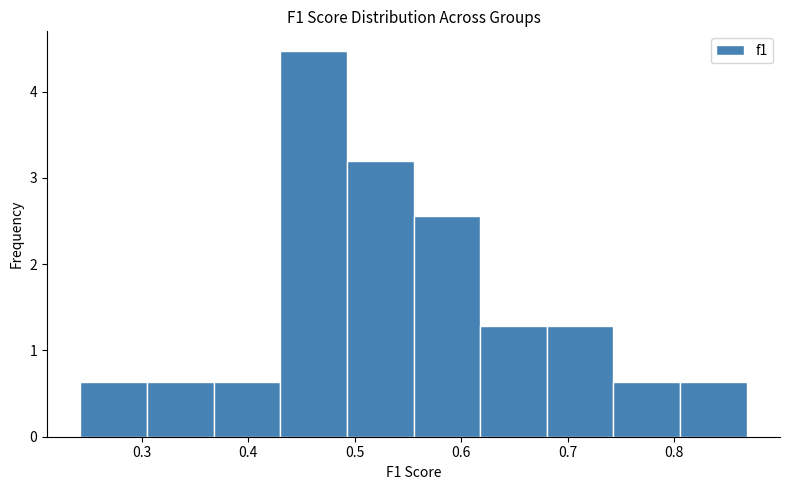

How tall is the bar that spans 0.56 to 0.62 on the x-axis? Neither the bar edges nor the heights are printed on the chart, so give them approximately, as read against the axes.

2.6